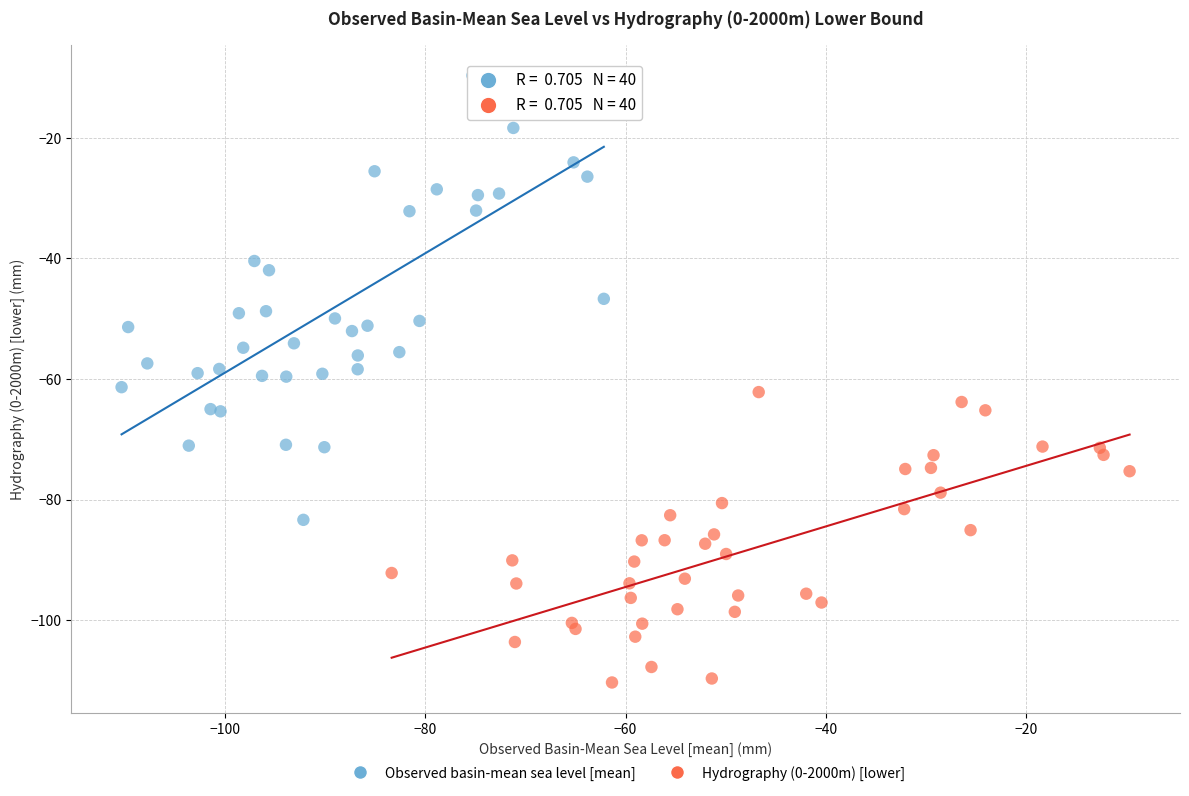

Which series contains the lowest Y value?

Hydrography (0-2000m) [lower]